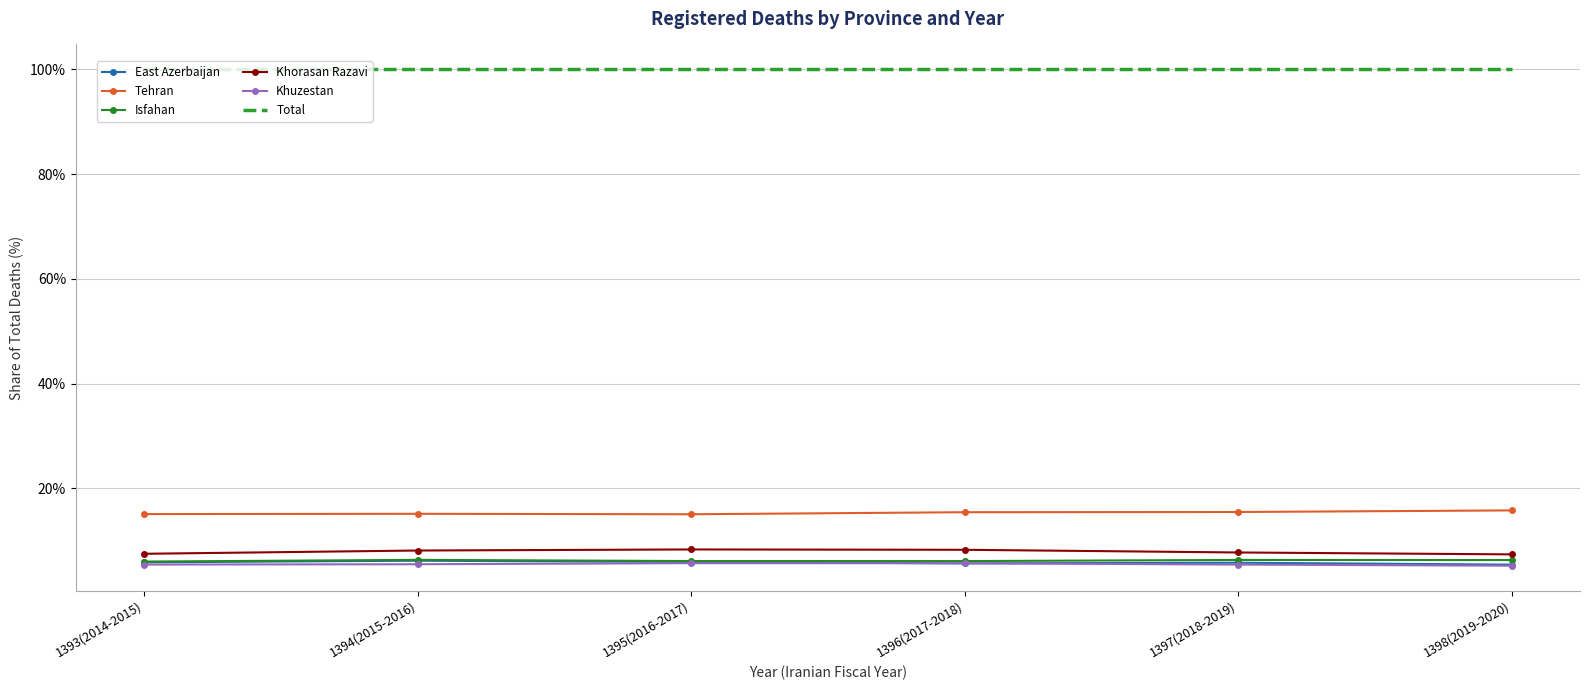

The Total series shows 100.0 at 1394(2015-2016). True or false?

True